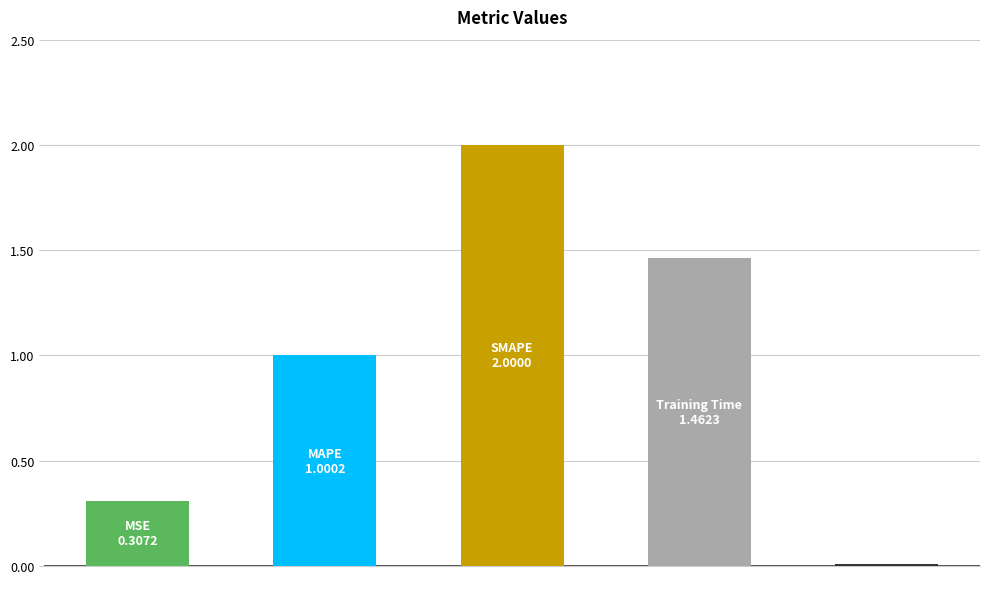

What is the value of the 2nd bar from the left?

1.0